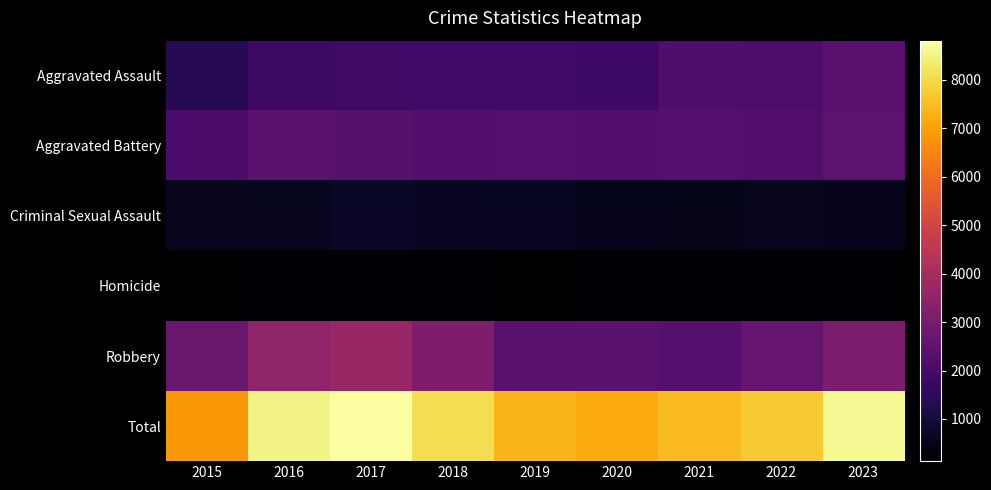

Count the number of data series in this chart.

6